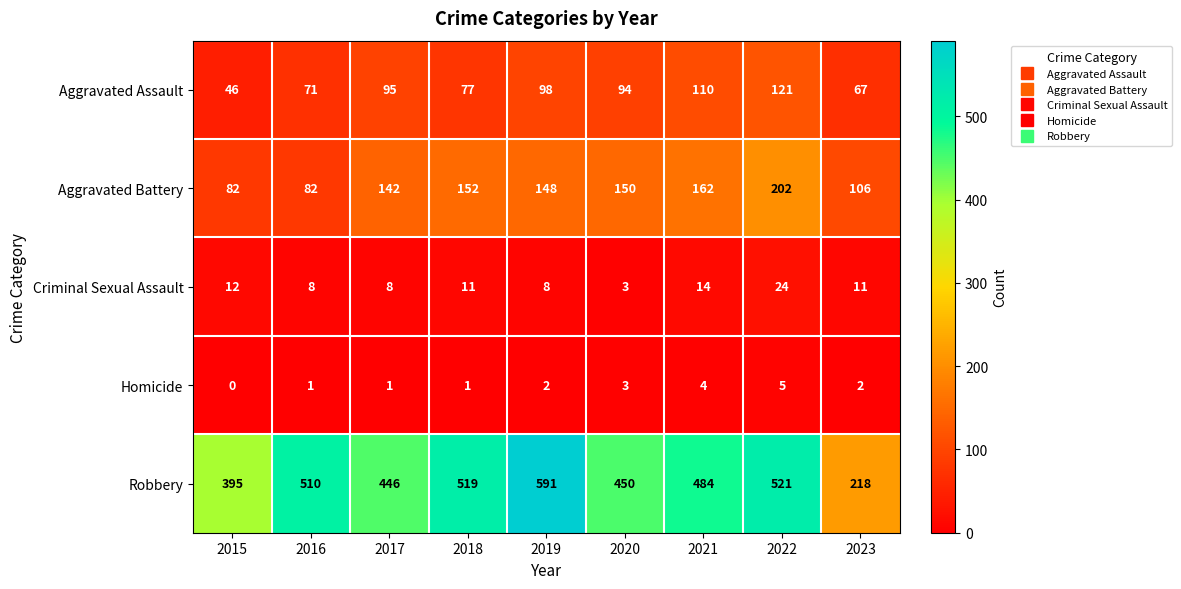

What is the sum of the Aggravated Battery values at 2018 and 2015?

234